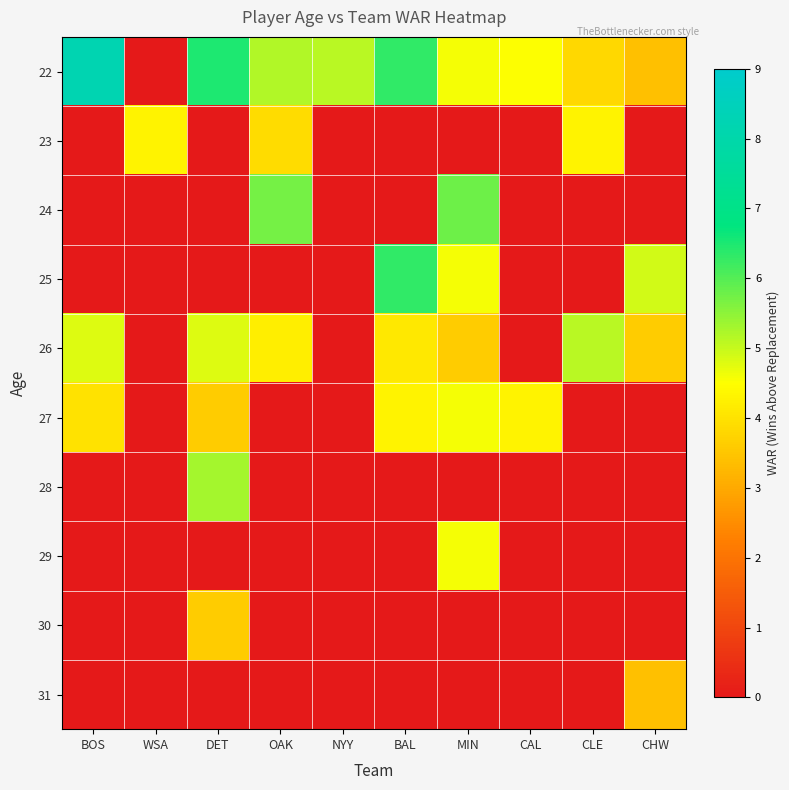

What is the difference between the highest and lowest values at CAL?

4.5